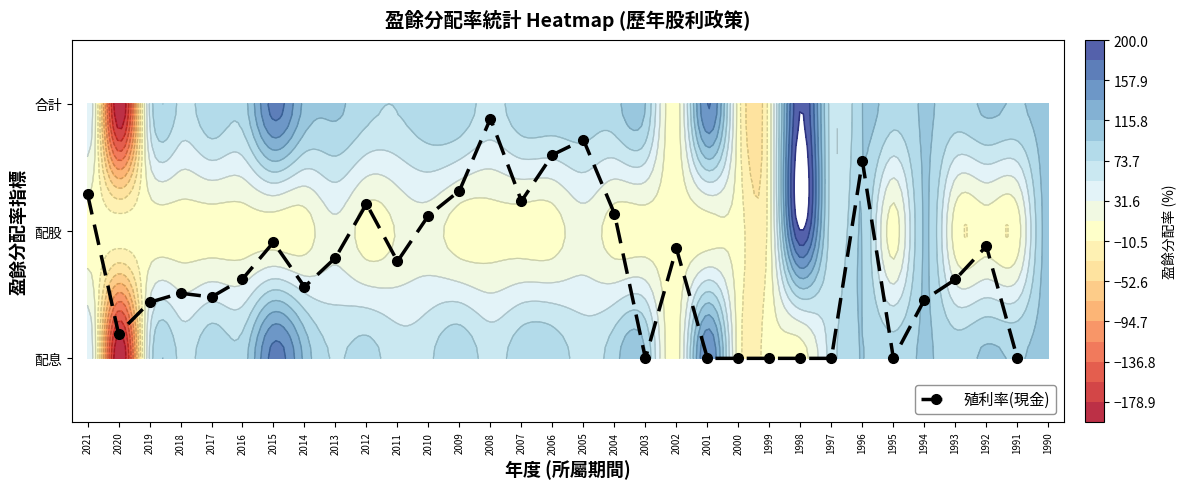

True or false: the data shows 0.6 at 1993.

True